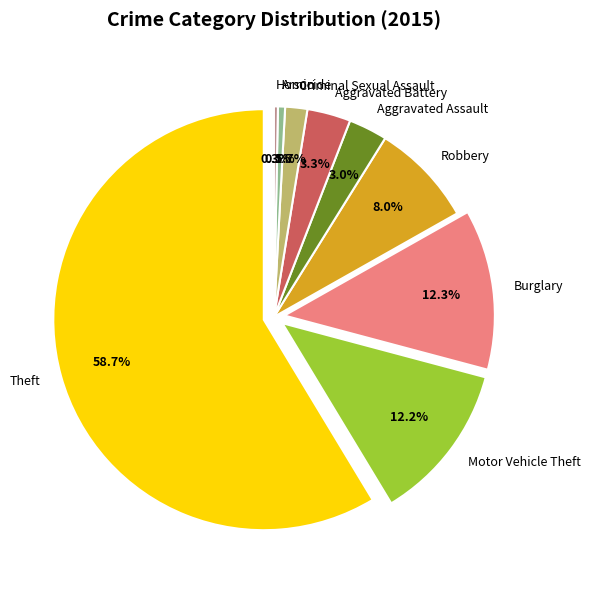

Which slice is the smallest?

Homicide